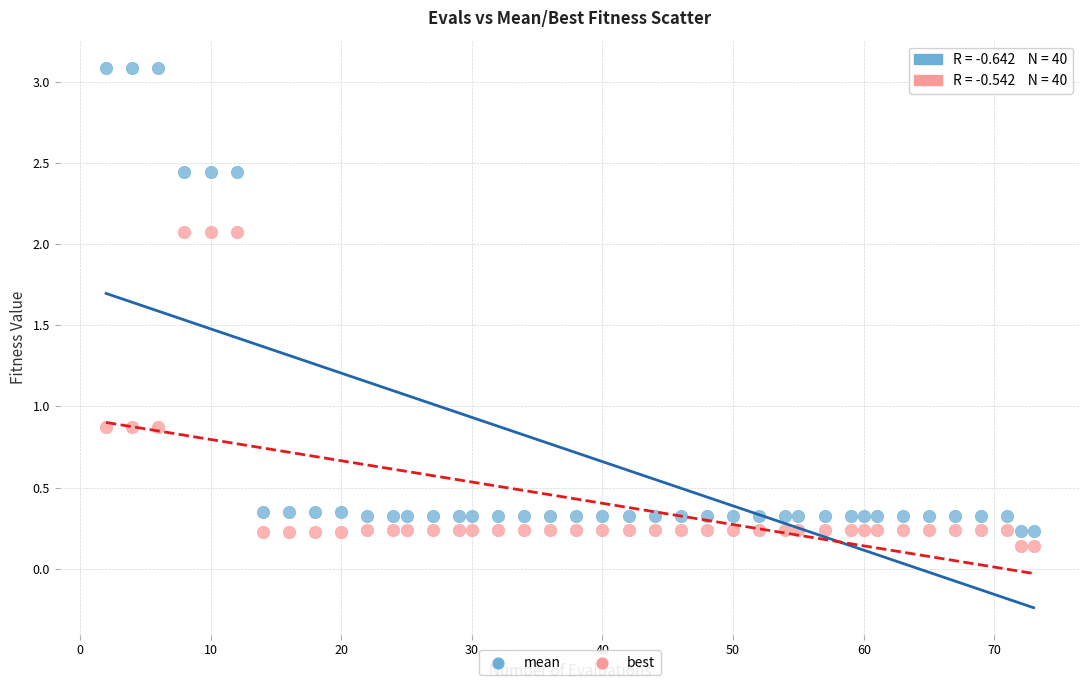

Which series reaches the maximum Y coordinate?

mean